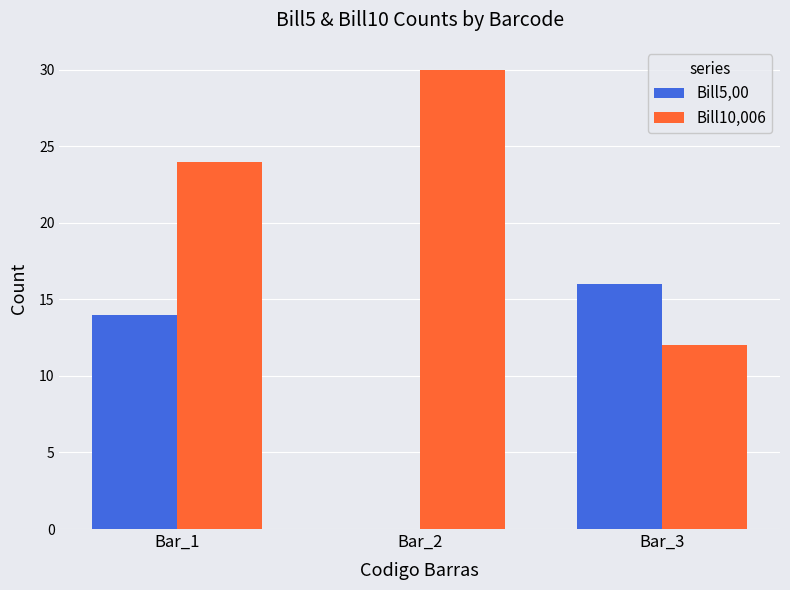

True or false: Bill10,006 has a value of 12 at Bar_3.

True